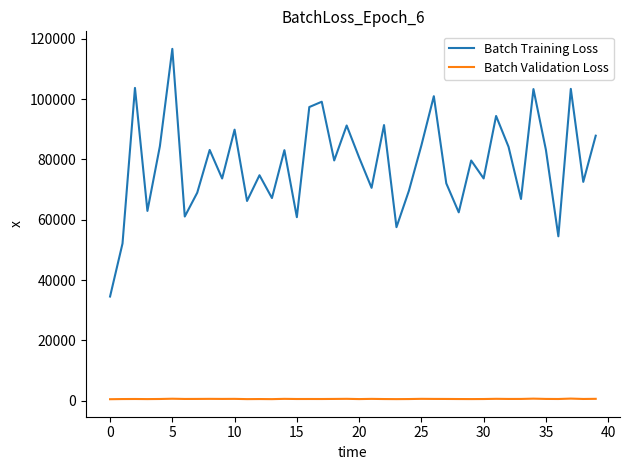

True or false: Batch Training Loss and Batch Validation Loss intersect in this chart.

False